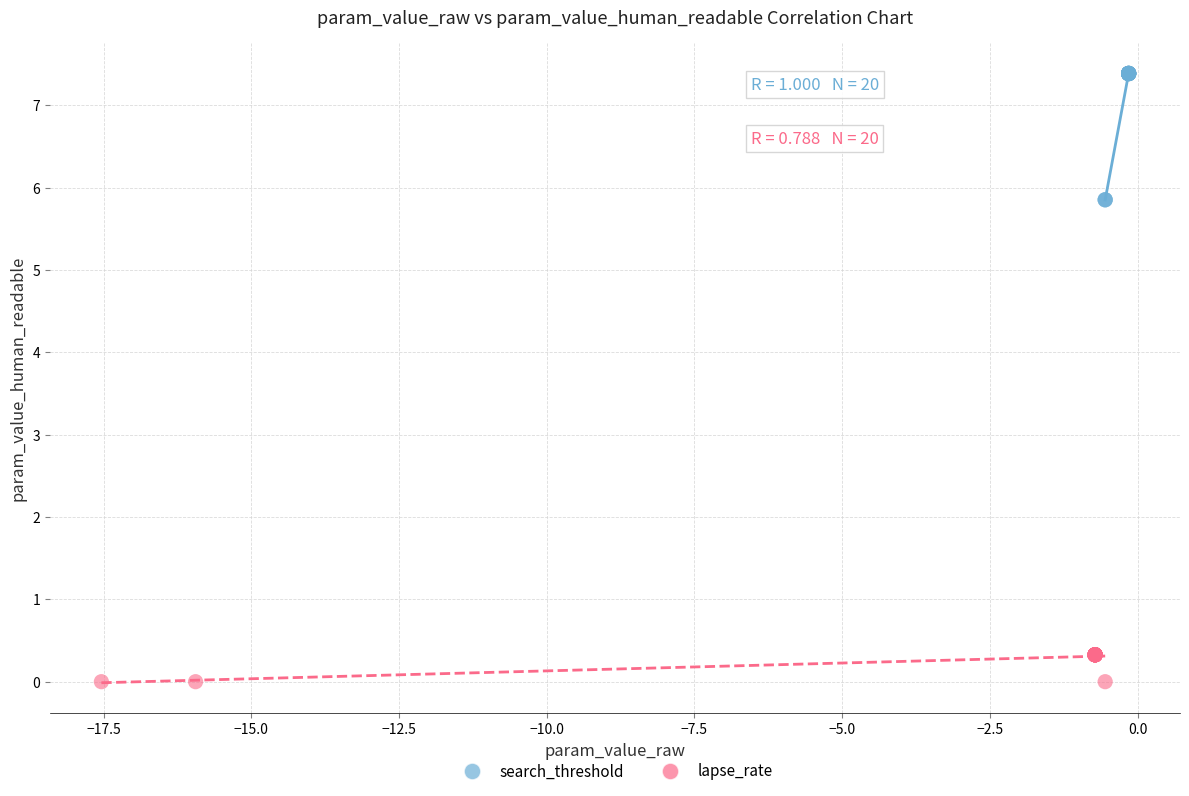

Which series contains the highest Y value?

search_threshold